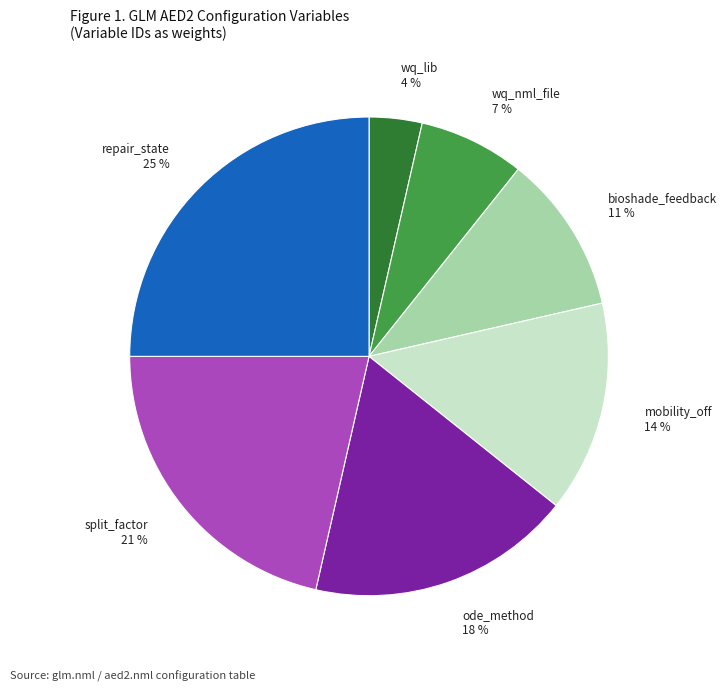

What is the smallest slice in the pie chart?

wq_lib